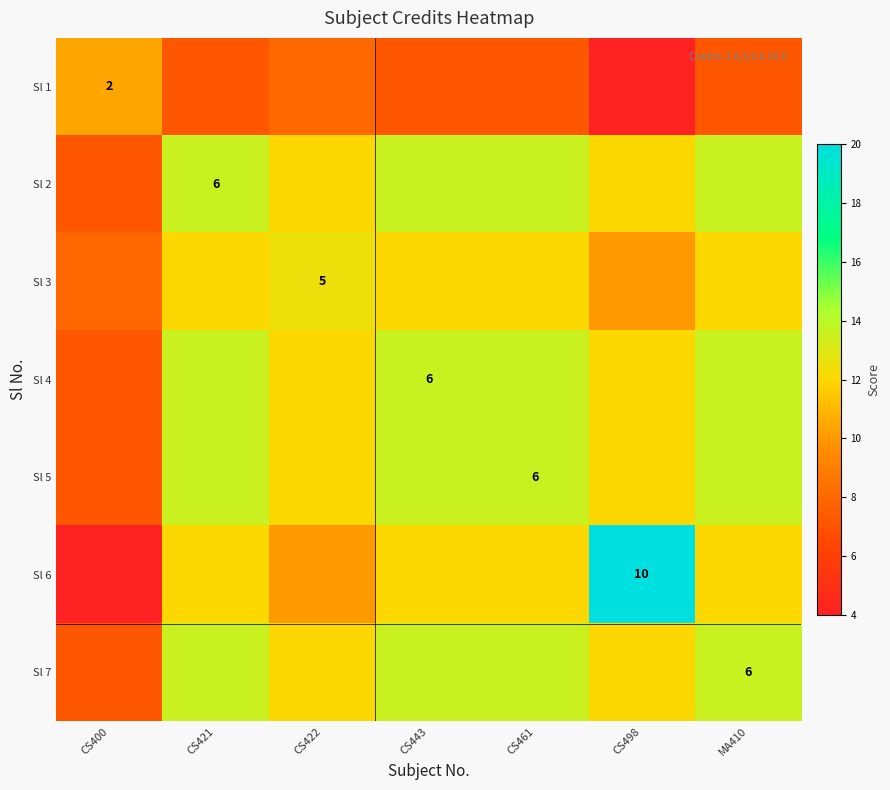

Is it true that Sl 5 equals 6.0 at CS461?

True